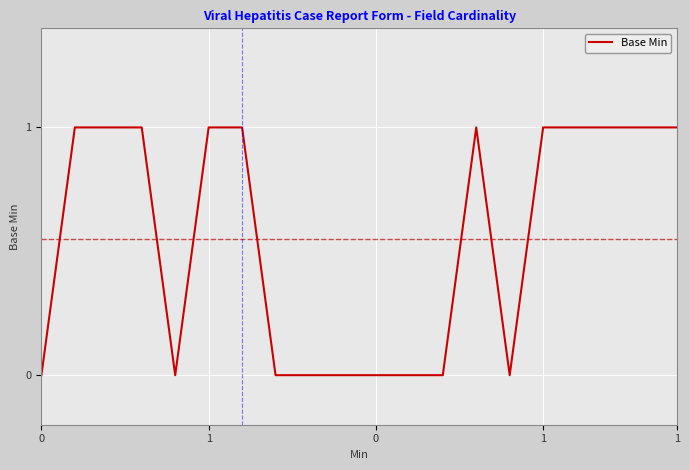

How many interior local valleys (lower than both neighbors) does the data have?

2